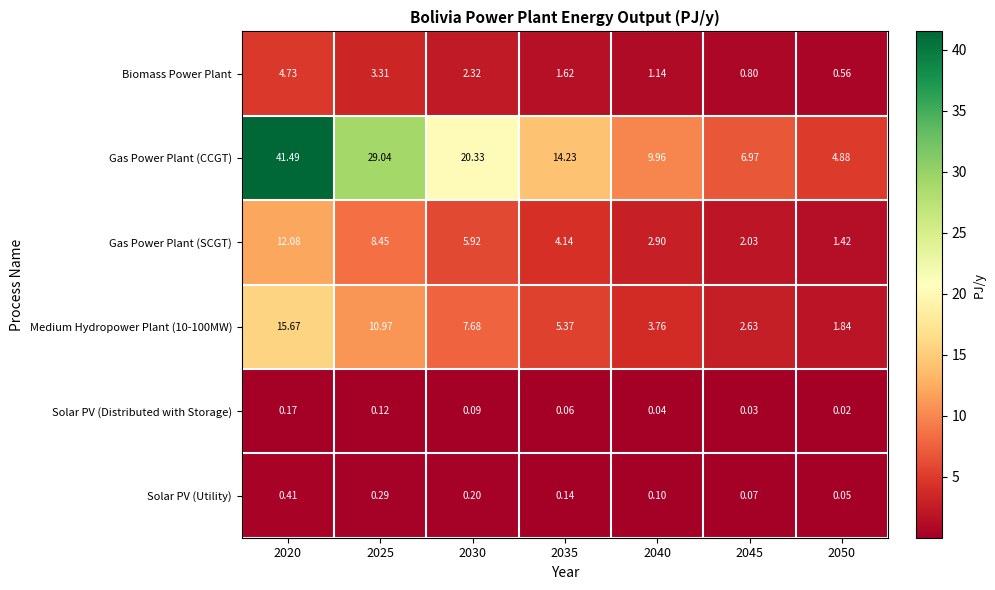

Between 2045 and 2050, which series saw the biggest shift?

Gas Power Plant (CCGT)